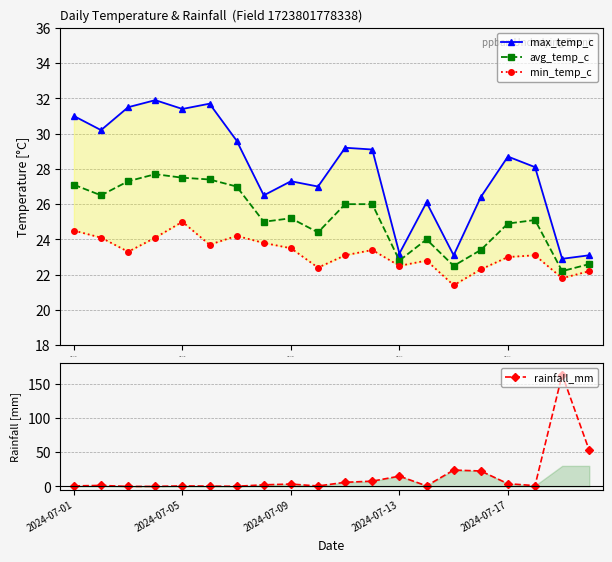

How many values in the min_temp_c series exceed 23?

12